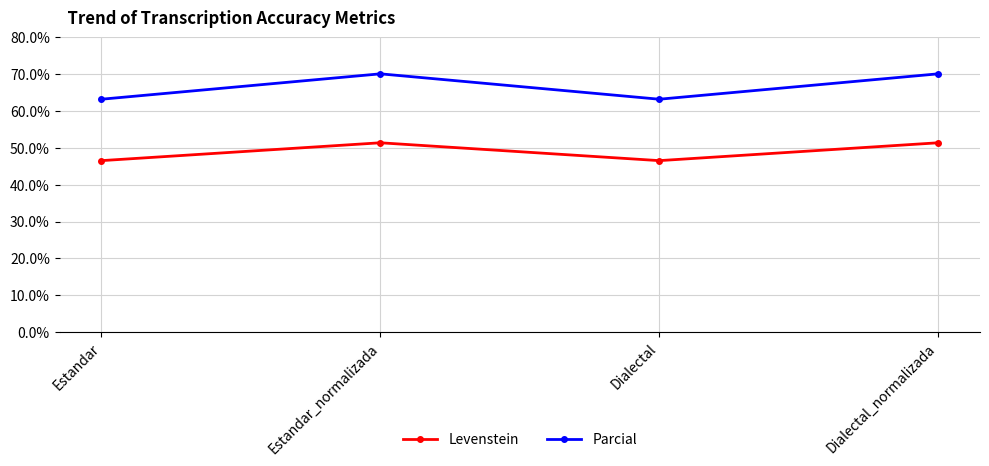

Does the chart display data point markers on the line(s)?

Yes